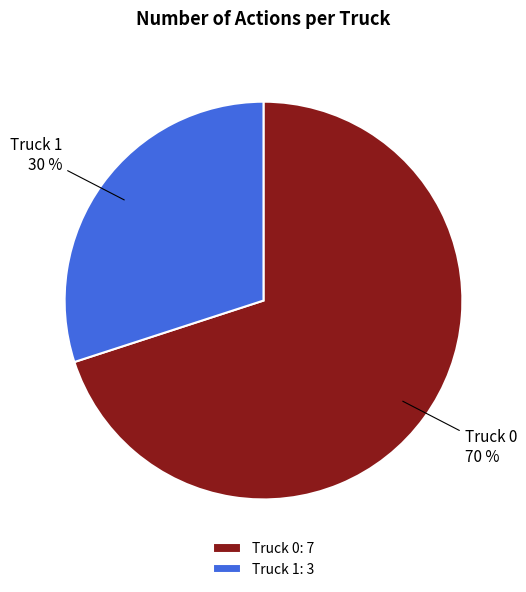

Do Truck 0 and Truck 1 together represent more than half of the pie?

Yes